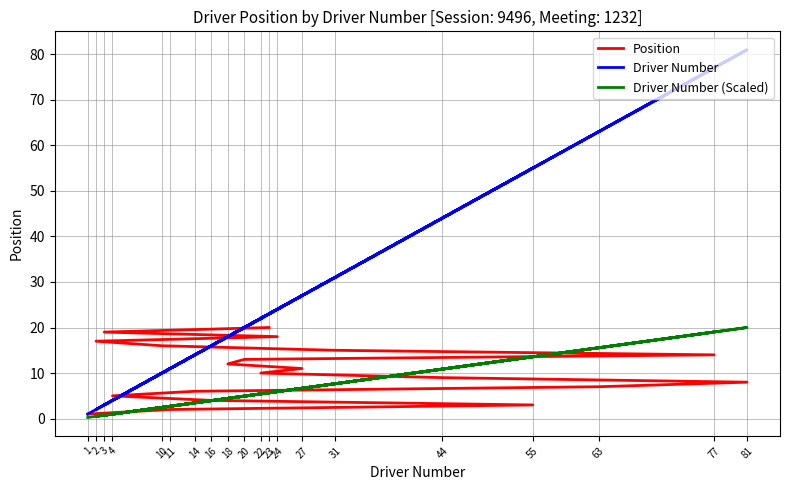

How many values in the Position series exceed 11?

9